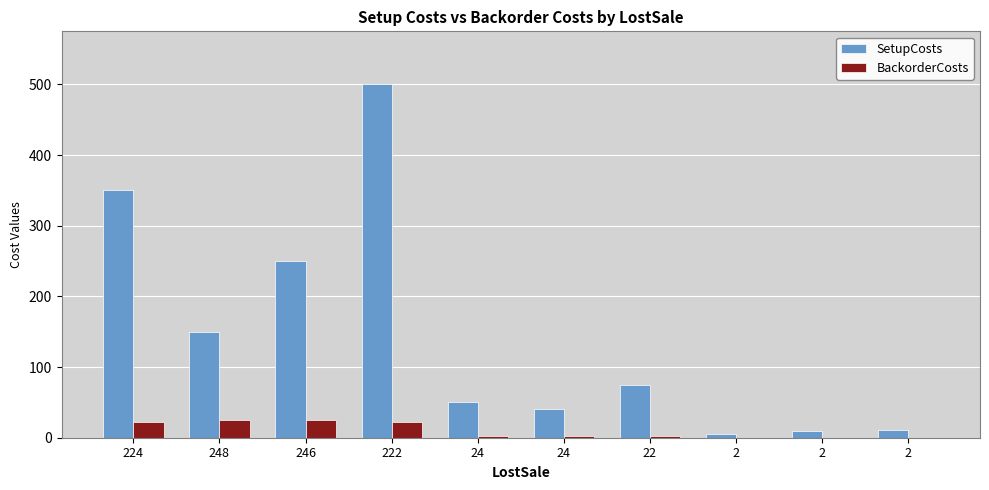

How many data points does each series have?

10